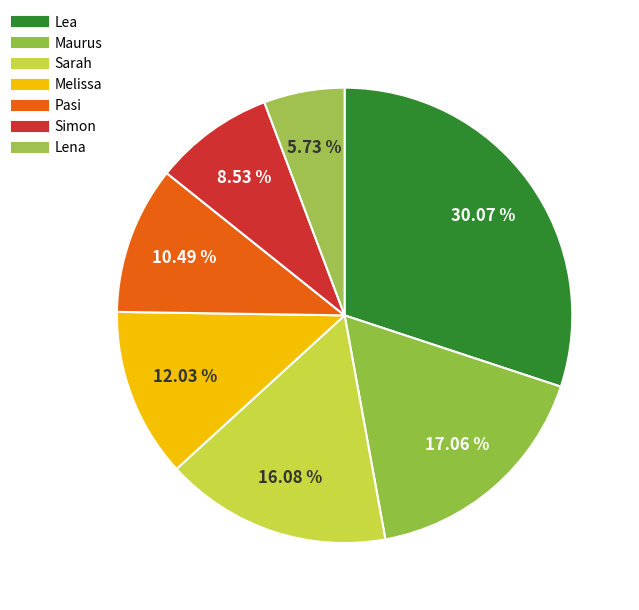

What percentage do Pasi and Lena together represent?

16.2%